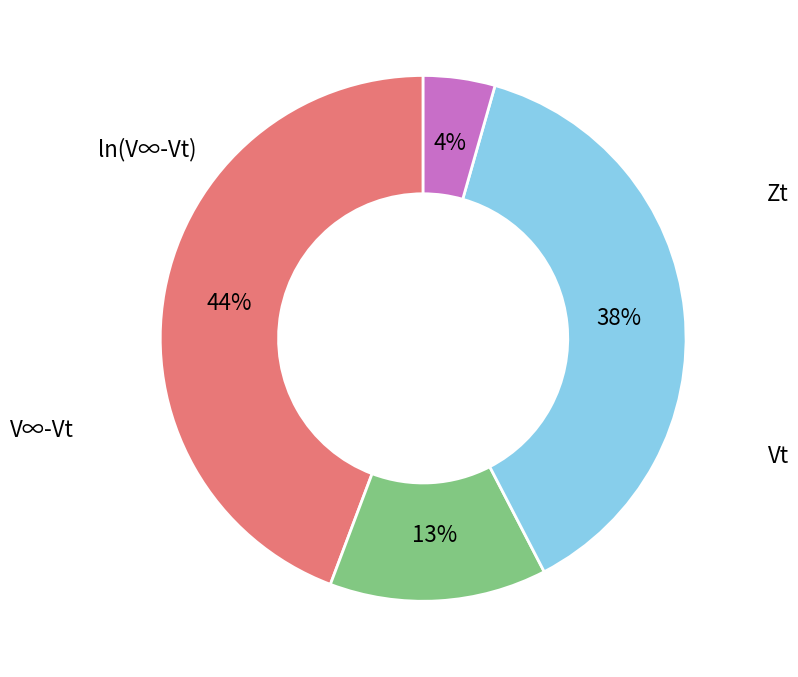

To the nearest percent, what is the average slice percentage?

25%